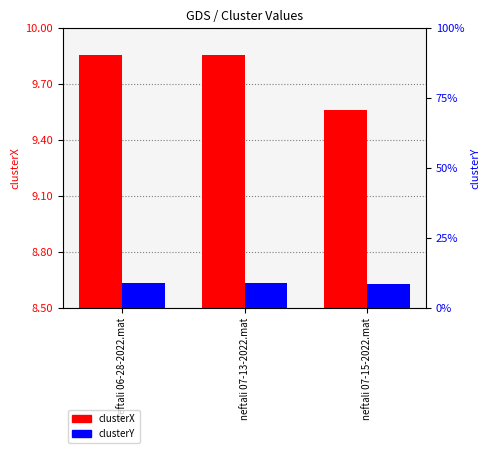

Does the chart contain any negative values?

No